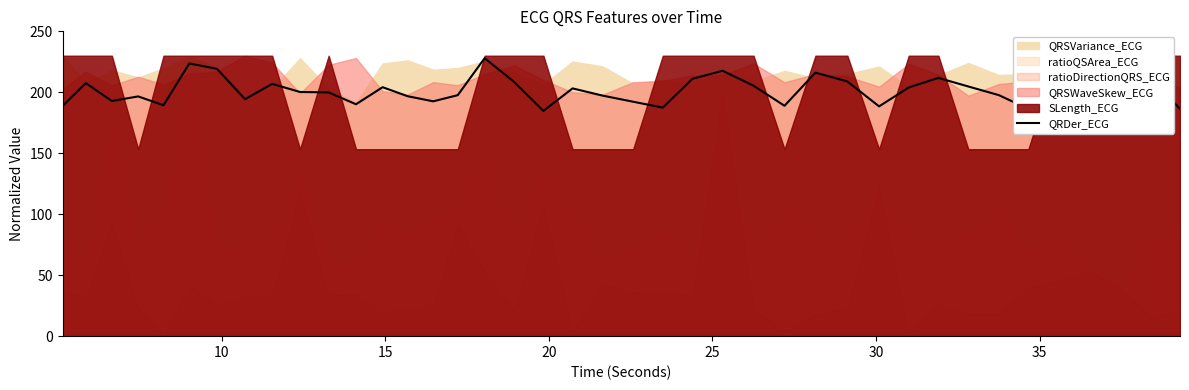

What is the value of the 9th point from the left?

206.9